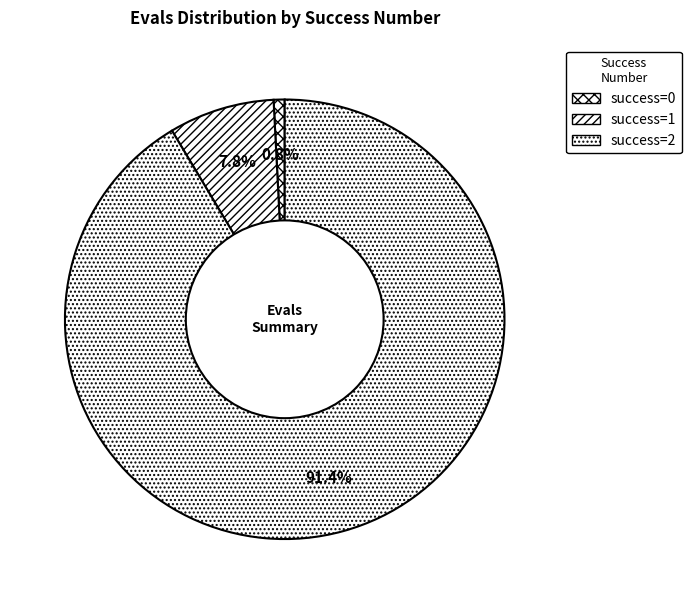

How many slices are in this pie chart?

3